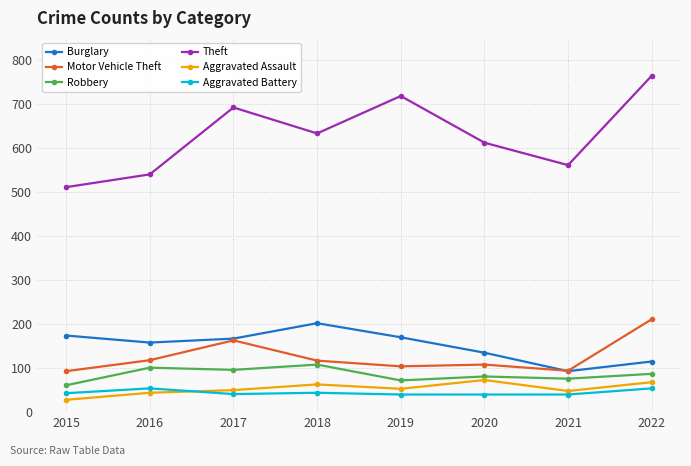

What are all the series names shown in the legend?

Burglary, Motor Vehicle Theft, Robbery, Theft, Aggravated Assault, Aggravated Battery